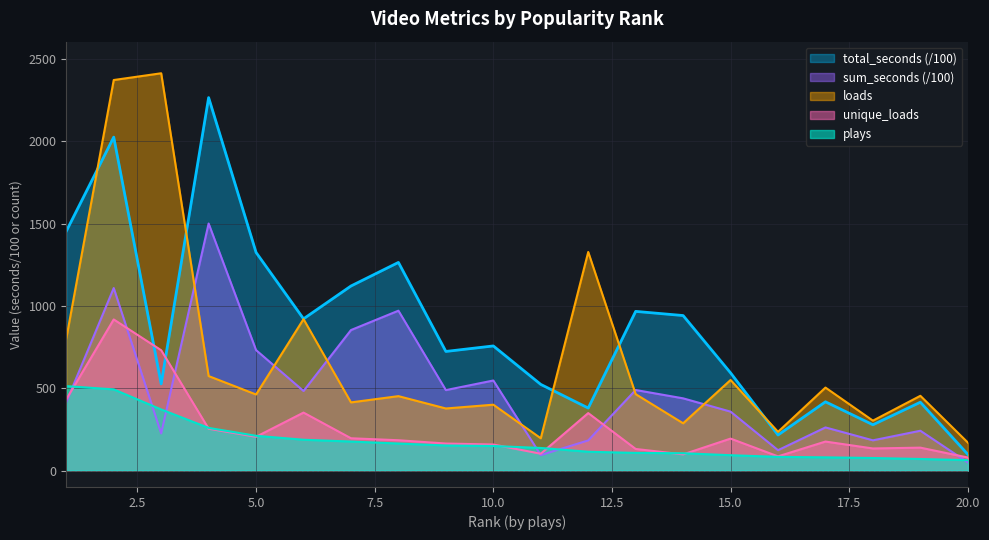

What is the maximum value shown in the chart?

2414.0